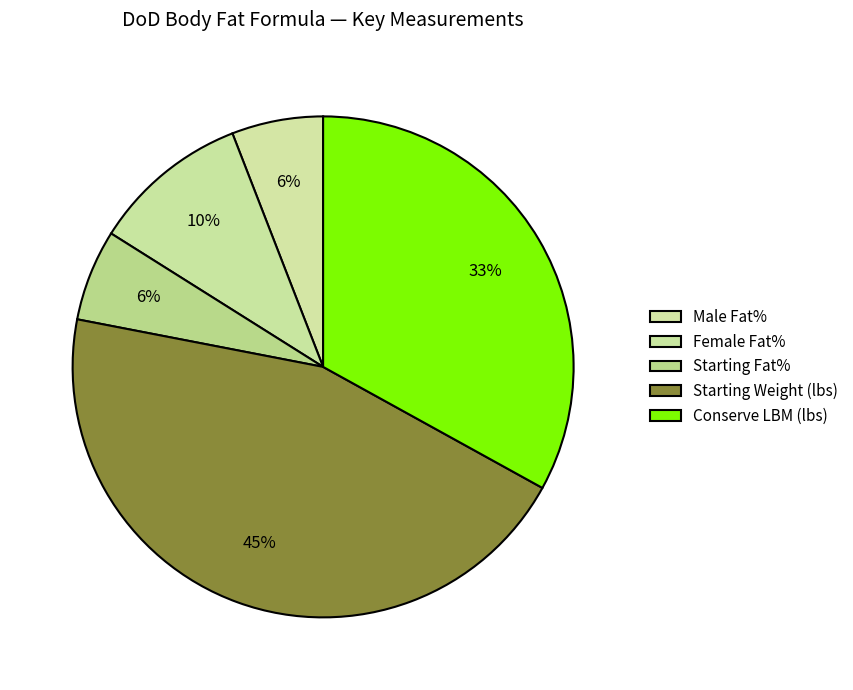

Does any single category account for the majority?

No